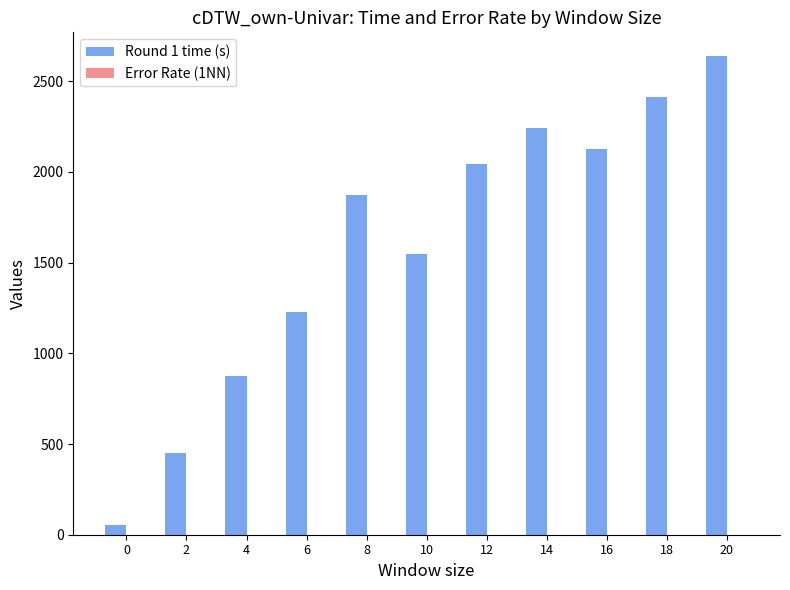

What is the maximum value shown in the chart?

2637.2